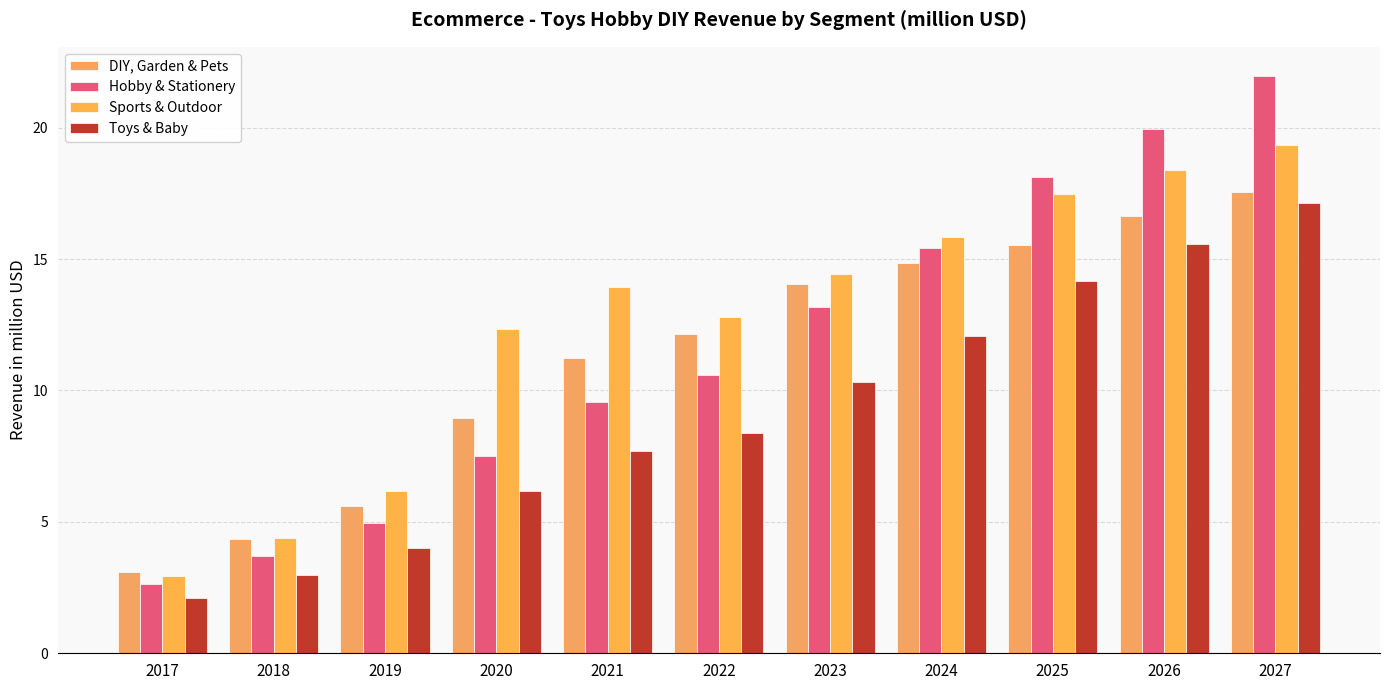

List the series in order of their peak value, highest first.

Hobby & Stationery, Sports & Outdoor, DIY, Garden & Pets, Toys & Baby